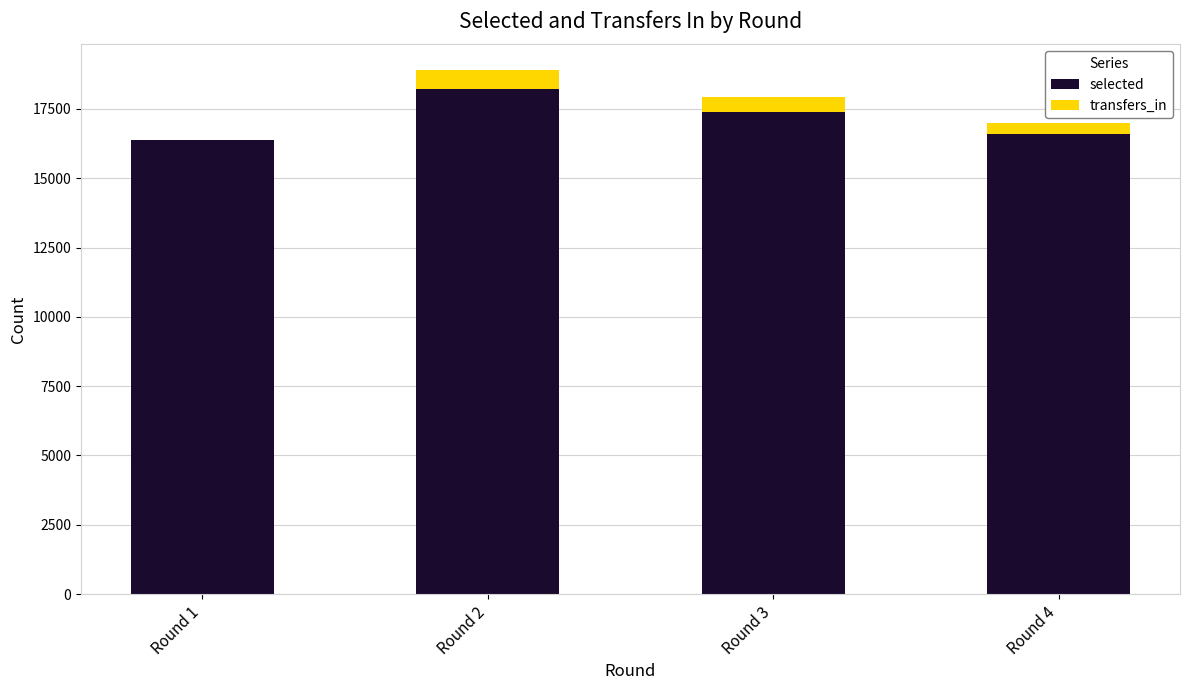

Reading left to right, what are the values for selected?

Round 1=16387	Round 2=18204	Round 3=17397	Round 4=16592